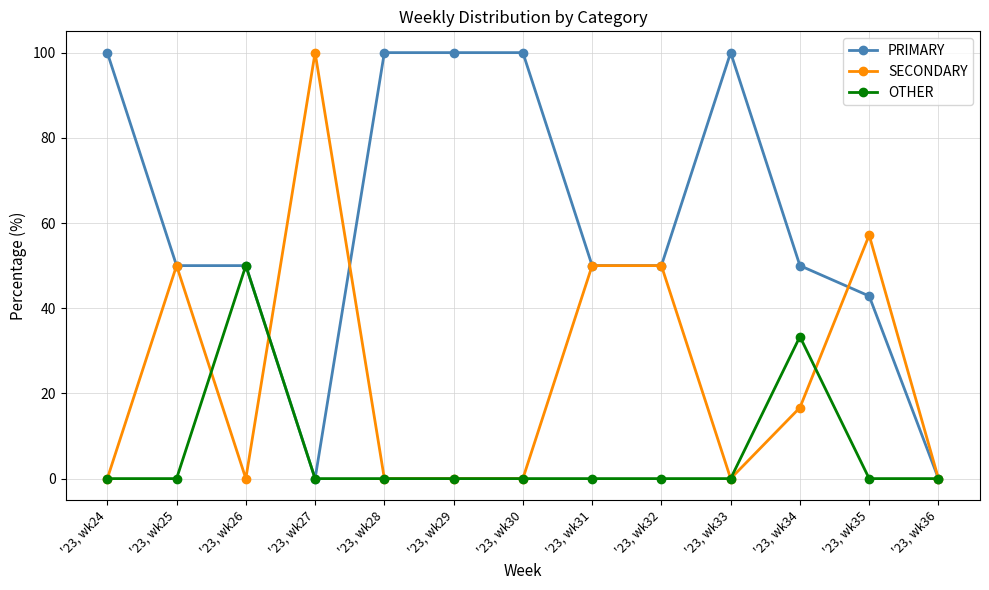

Which series has the largest total across all categories?

PRIMARY